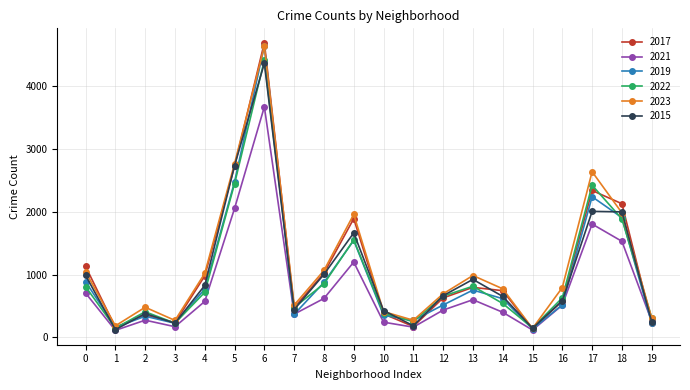

What is the value of the 2023 point at the 12th from the left?

272